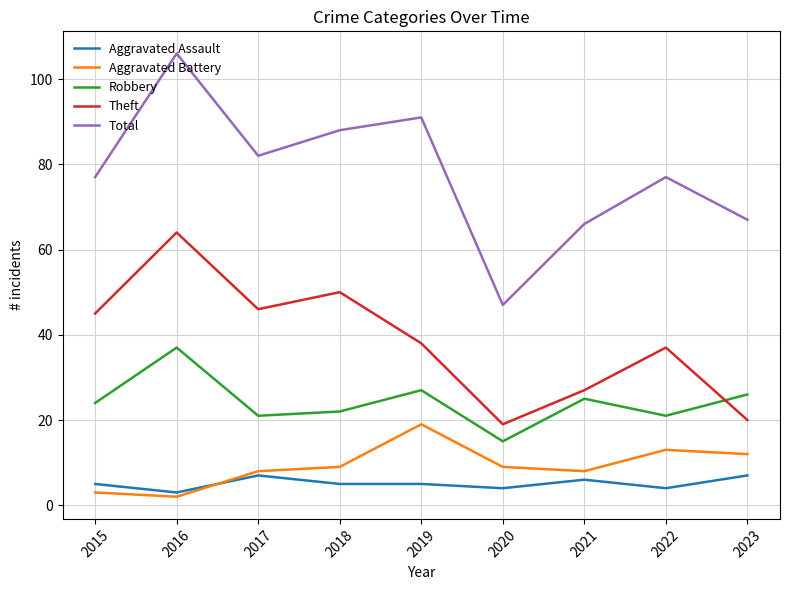

True or false: Total and Aggravated Assault cross at least once.

False